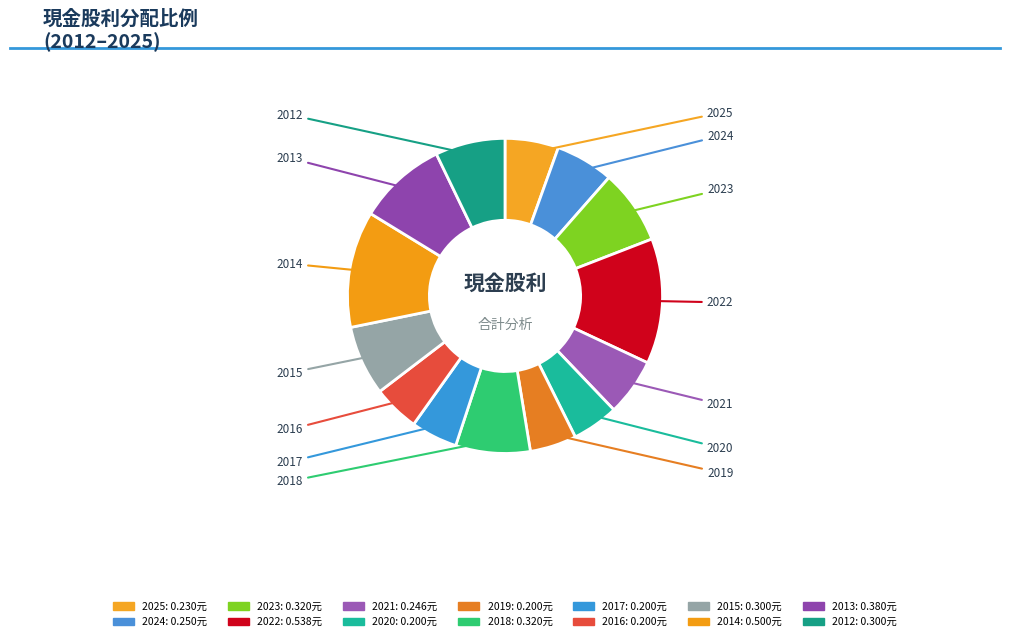

Which category has the smallest portion of the pie?

2020